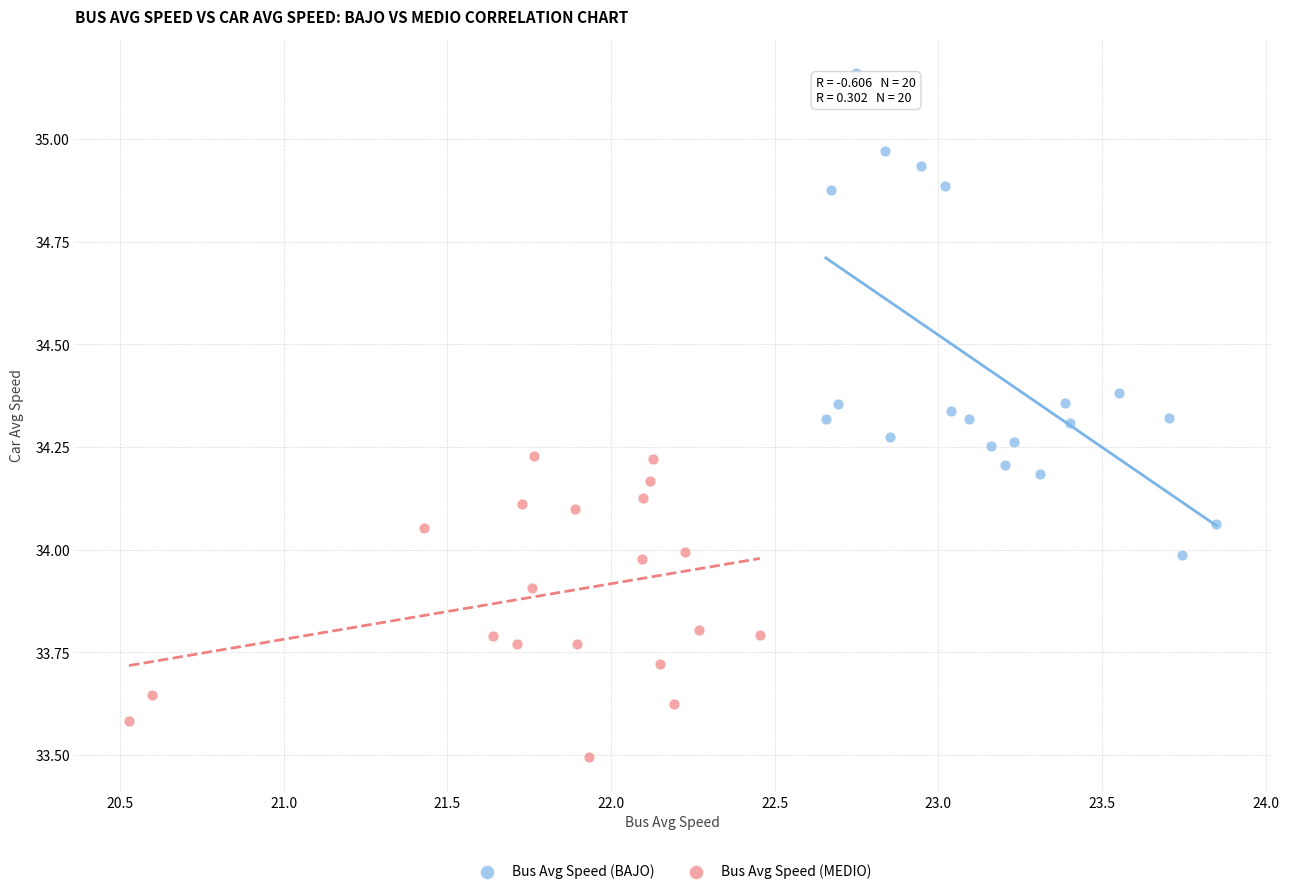

Which series contains the highest Y value?

Bus Avg Speed (BAJO)